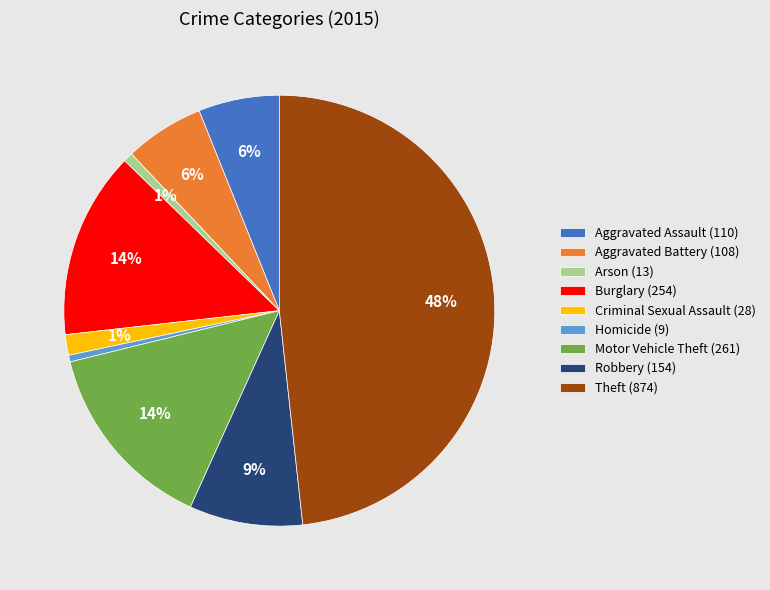

What is the total percentage of Arson and Burglary?

14.7%